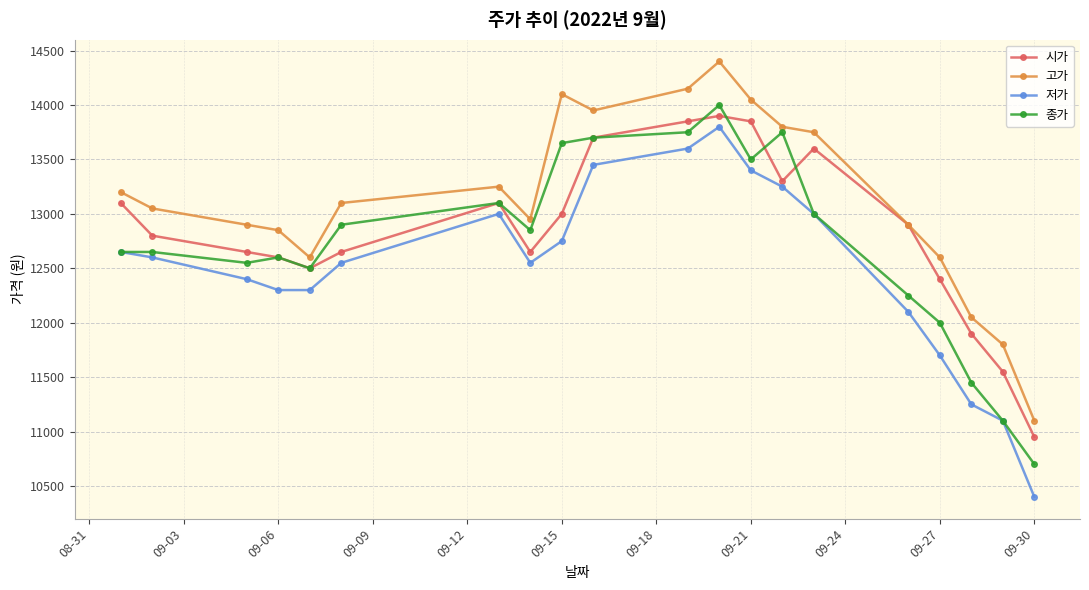

What is the minimum value for 종가?

10700